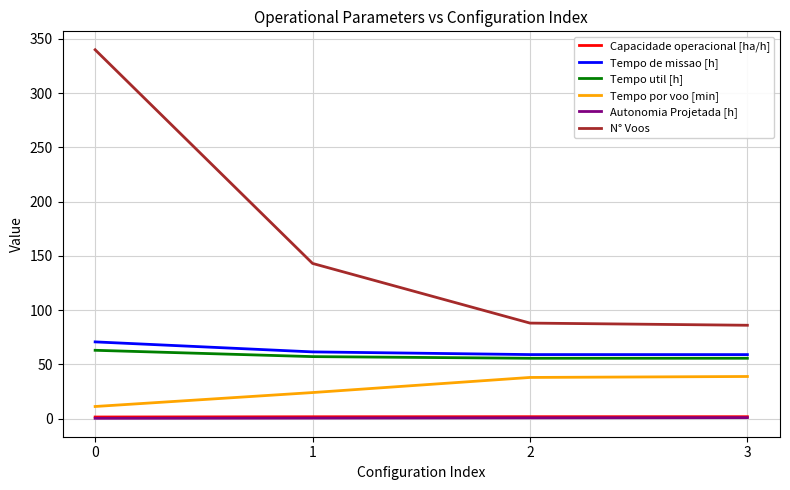

How many lines are shown in the chart?

6